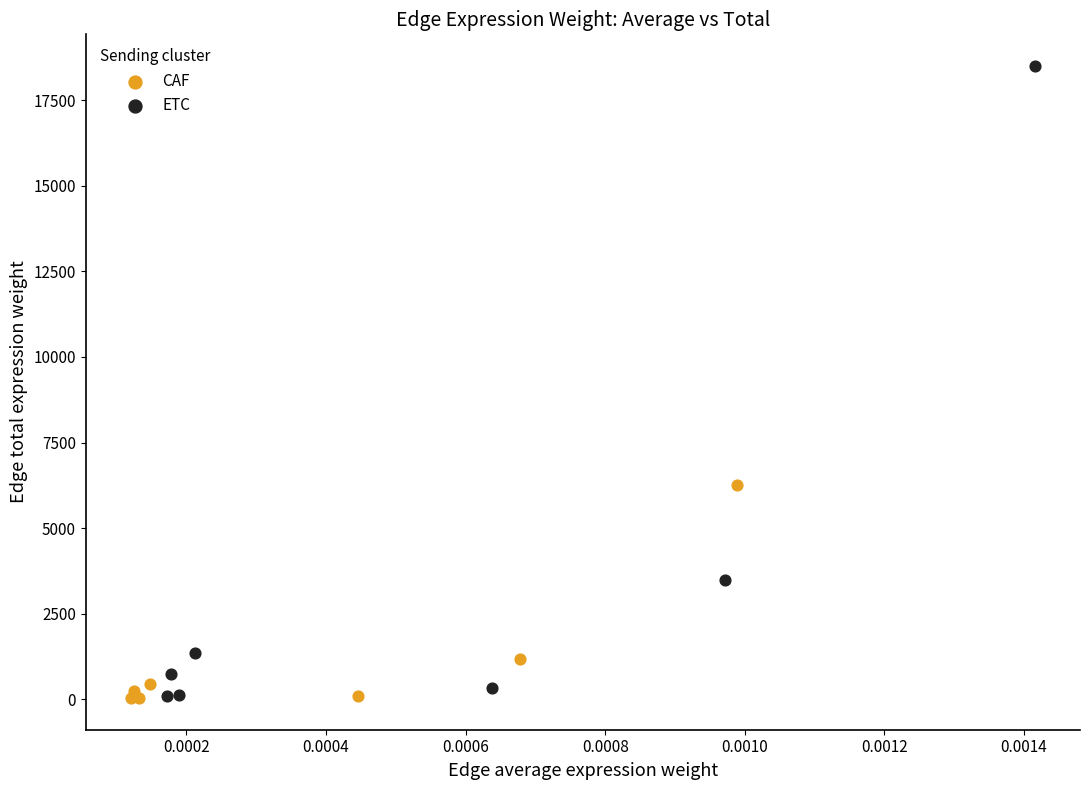

Which series reaches the maximum Y coordinate?

ETC